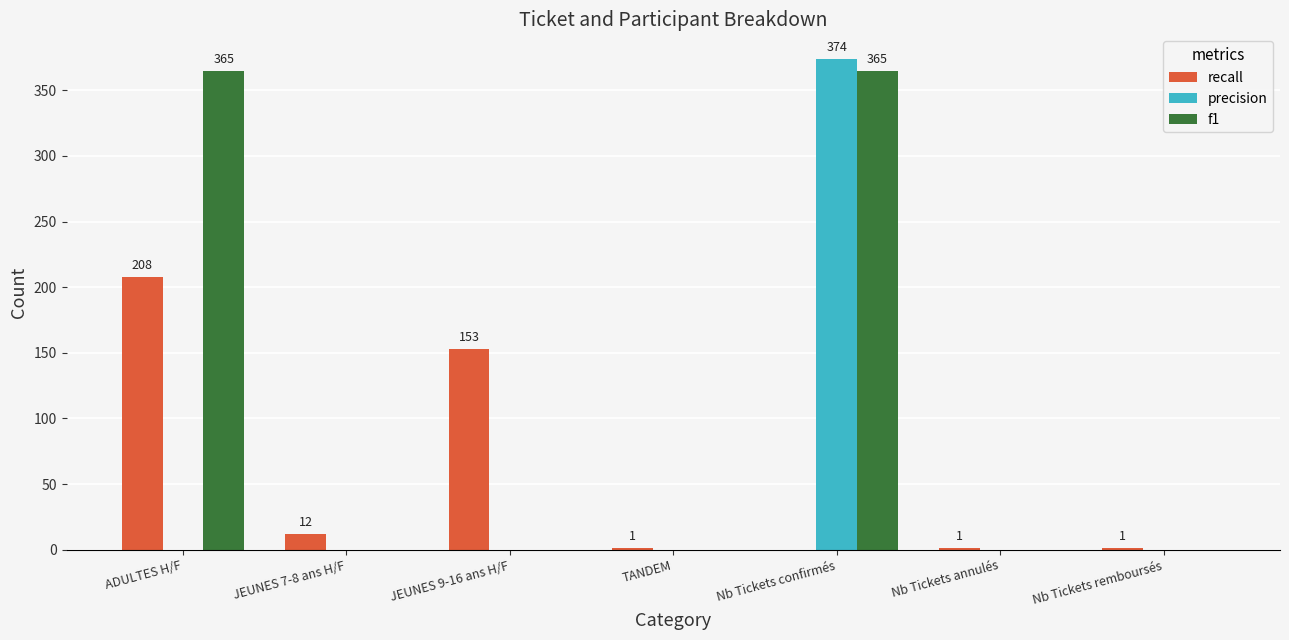

Which category has the highest value in the precision series?

Nb Tickets confirmés